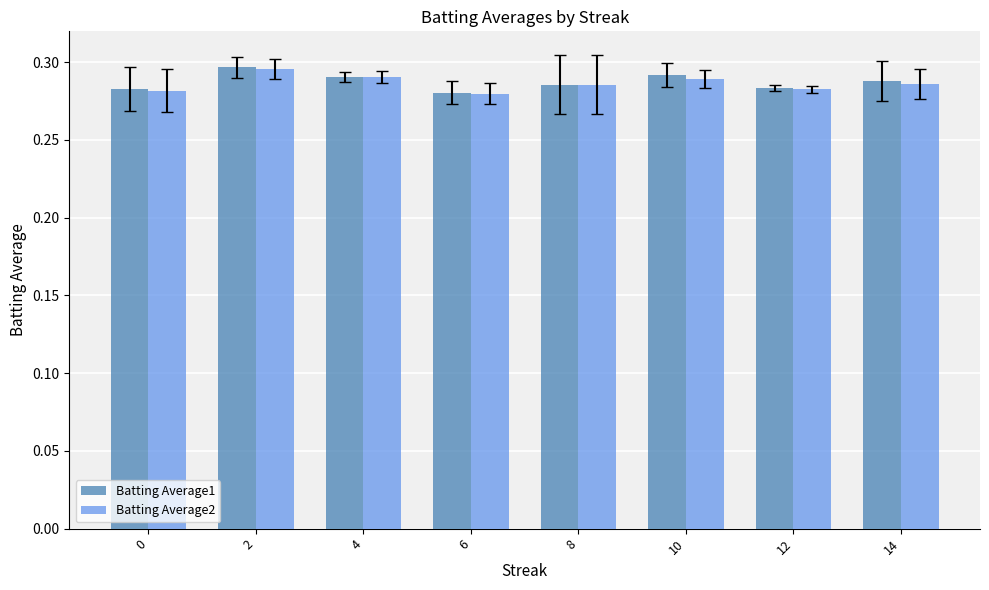

How many Batting Average2 values are between 0 and 1?

8